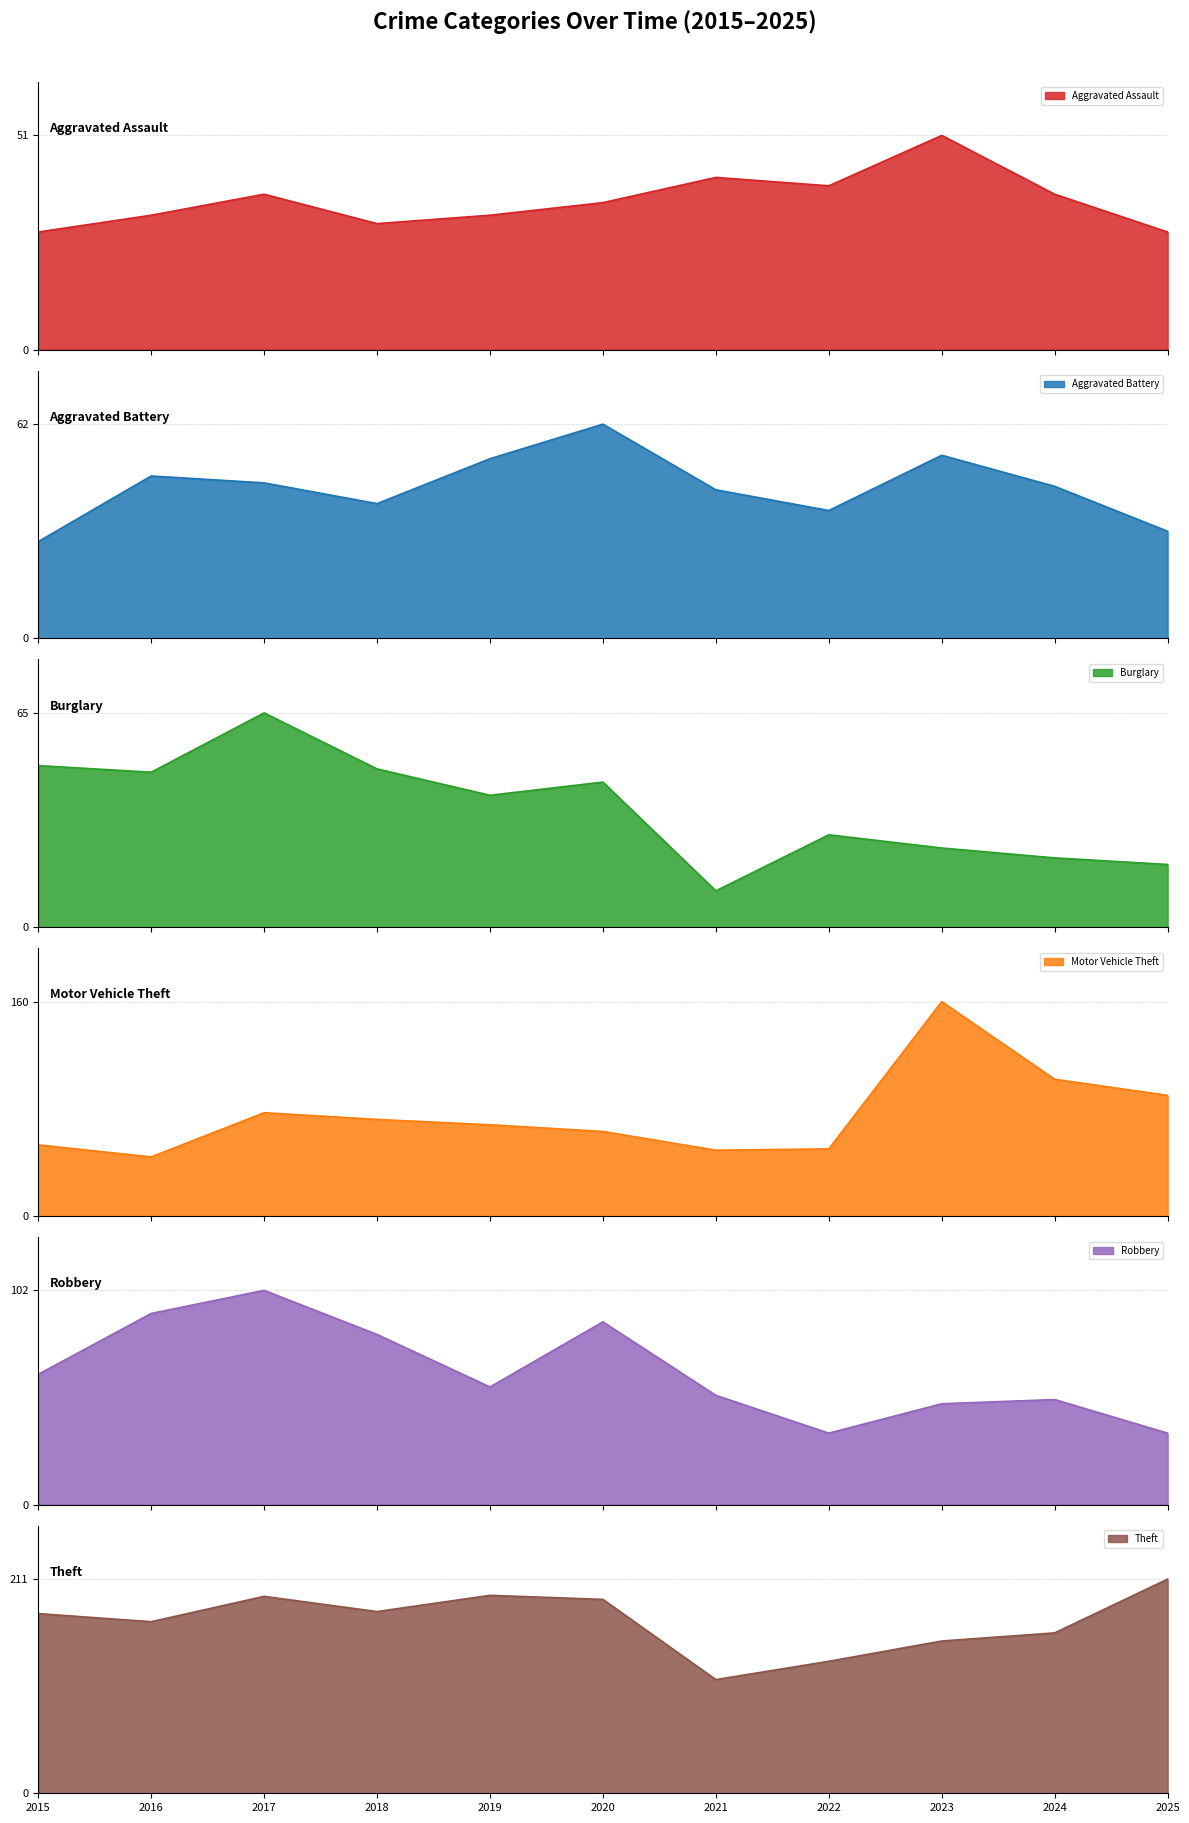

Does the chart have visible grid lines?

Yes